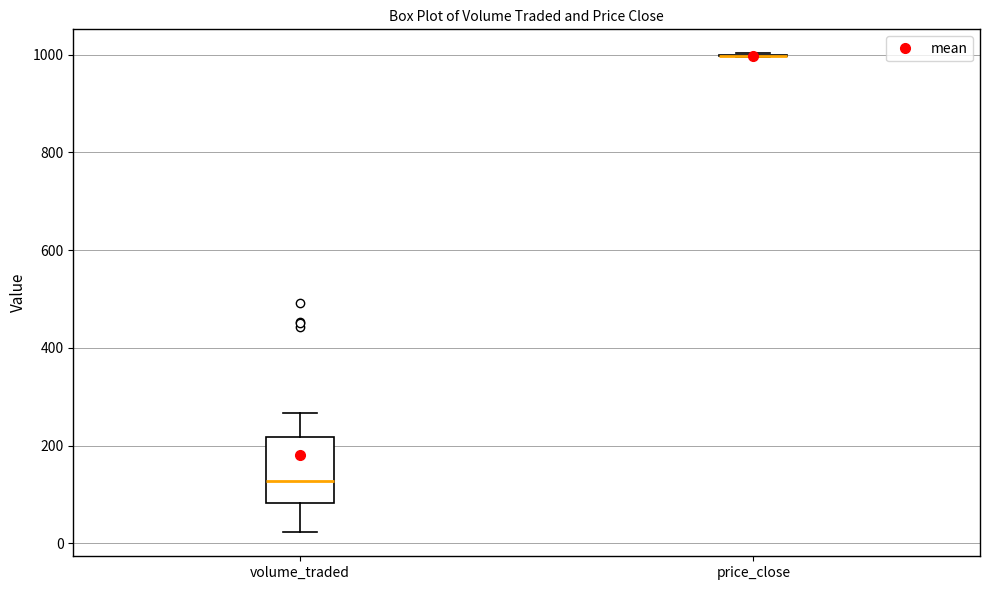

Comparing the boxes themselves (not the whiskers), which one is the tallest?

volume_traded